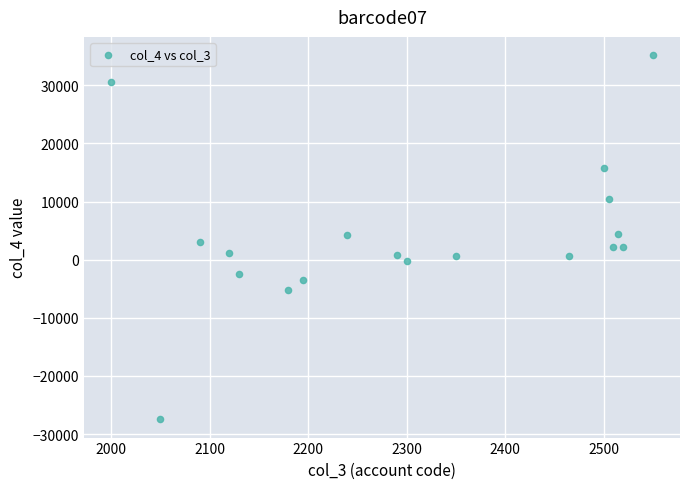

What is the range of X values (max minus min)?

550